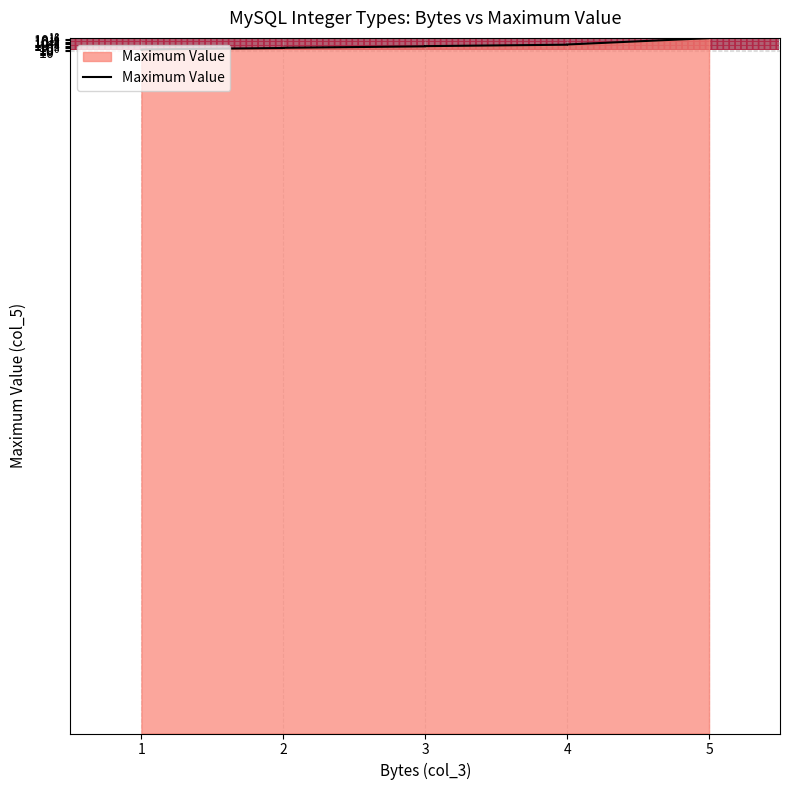

Which label corresponds to the smallest value in the chart?

1